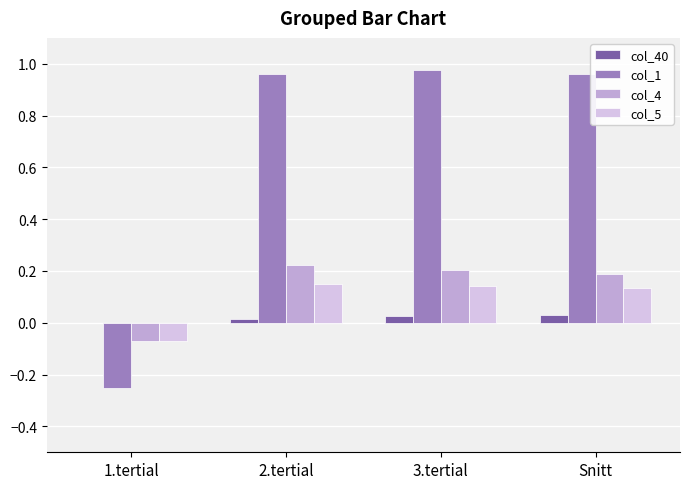

True or false: col_4 has a value of 0.2 at Snitt.

True